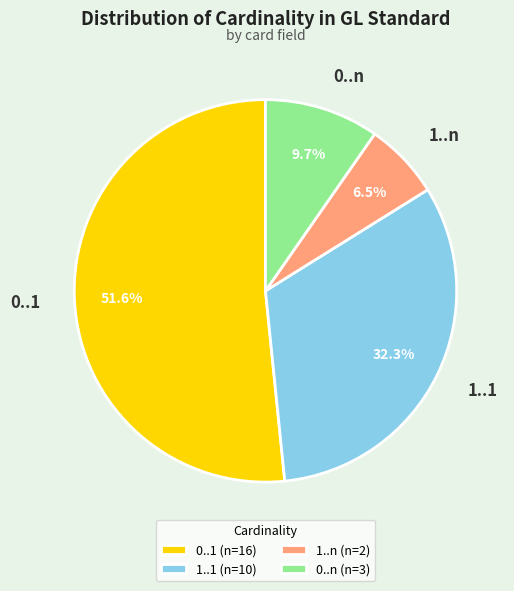

Does any single category account for the majority?

Yes